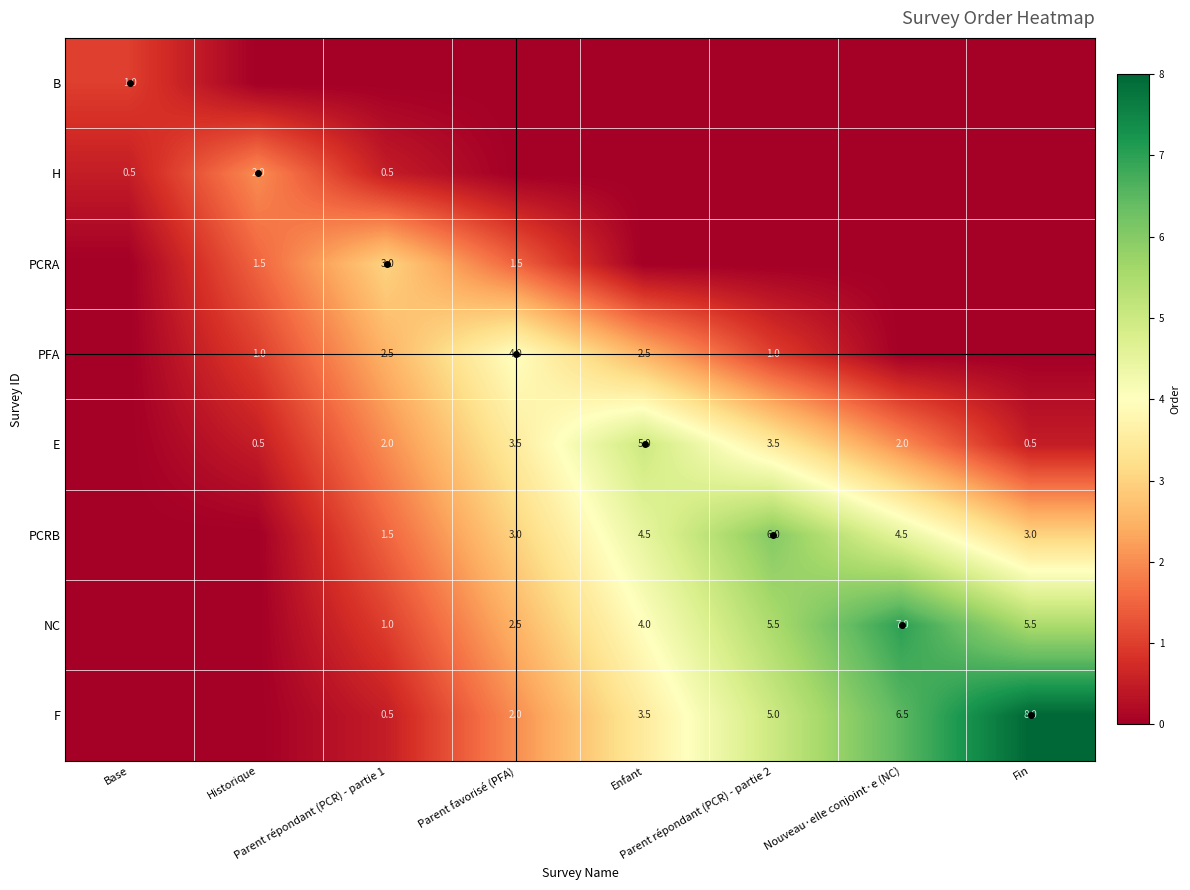

What is the average value of the B series?

0.1